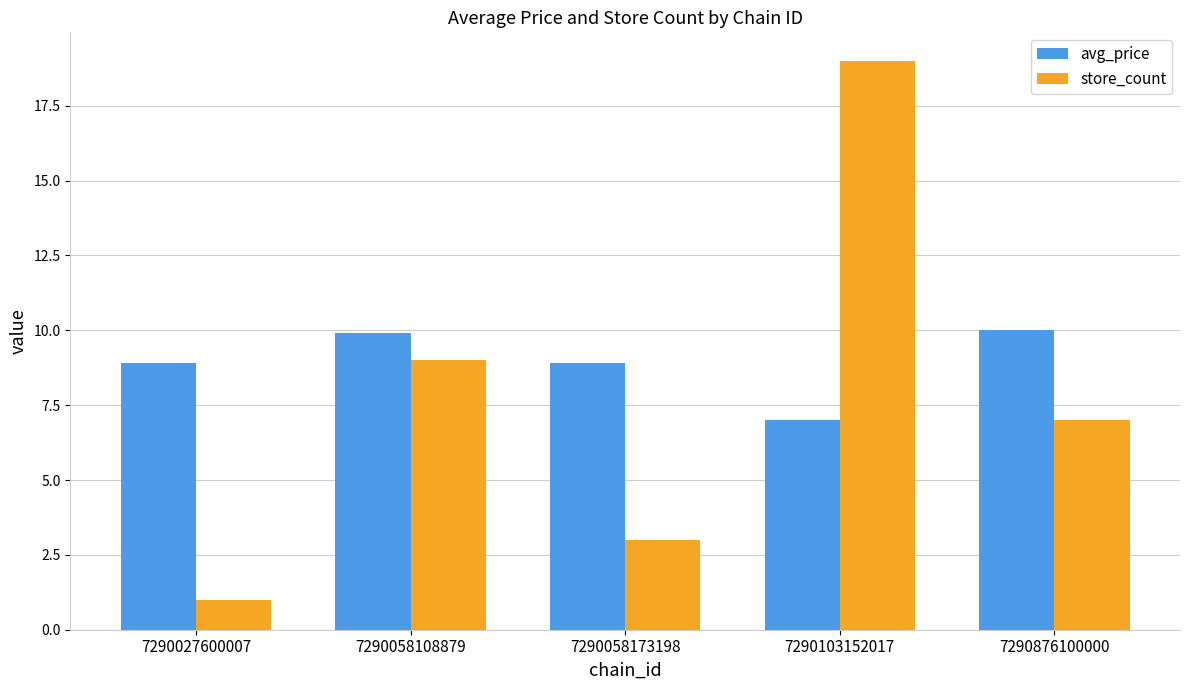

Reading left to right, what are all the values shown in this chart?

avg_price: 7290027600007=8.9	7290058108879=9.9	7290058173198=8.9	7290103152017=7.0	7290876100000=10.0
store_count: 7290027600007=1.0	7290058108879=9.0	7290058173198=3.0	7290103152017=19.0	7290876100000=7.0